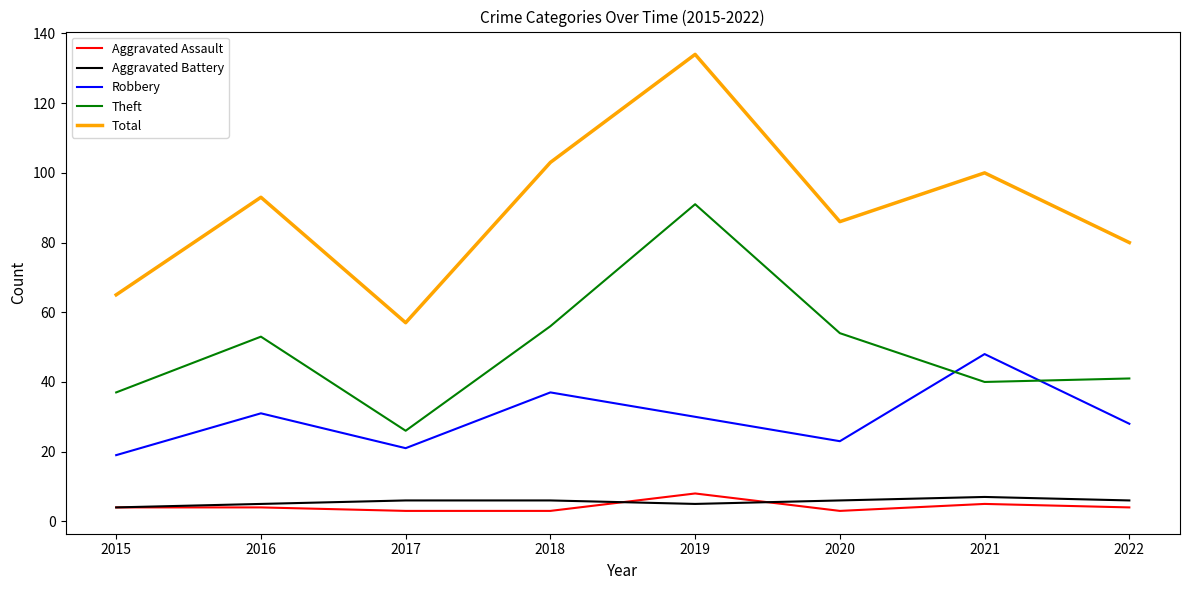

Reading right to left, transcribe all the data shown in this chart.

Aggravated Assault: 2022=4	2021=5	2020=3	2019=8	2018=3	2017=3	2016=4	2015=4
Aggravated Battery: 2022=6	2021=7	2020=6	2019=5	2018=6	2017=6	2016=5	2015=4
Robbery: 2022=28	2021=48	2020=23	2019=30	2018=37	2017=21	2016=31	2015=19
Theft: 2022=41	2021=40	2020=54	2019=91	2018=56	2017=26	2016=53	2015=37
Total: 2022=80	2021=100	2020=86	2019=134	2018=103	2017=57	2016=93	2015=65